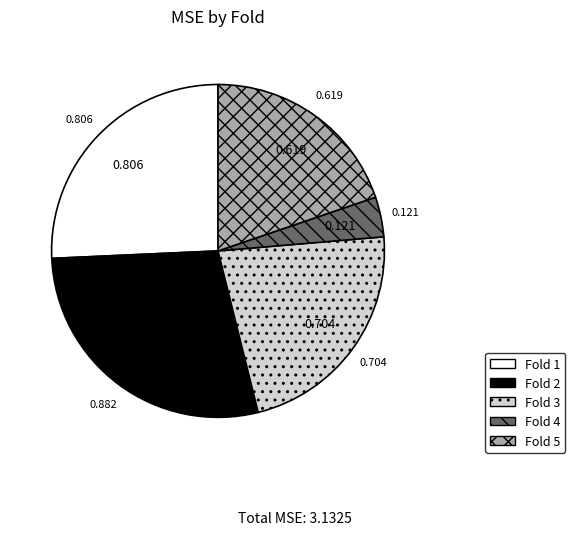

Do Fold 3 and Fold 4 together represent more than half of the pie?

No